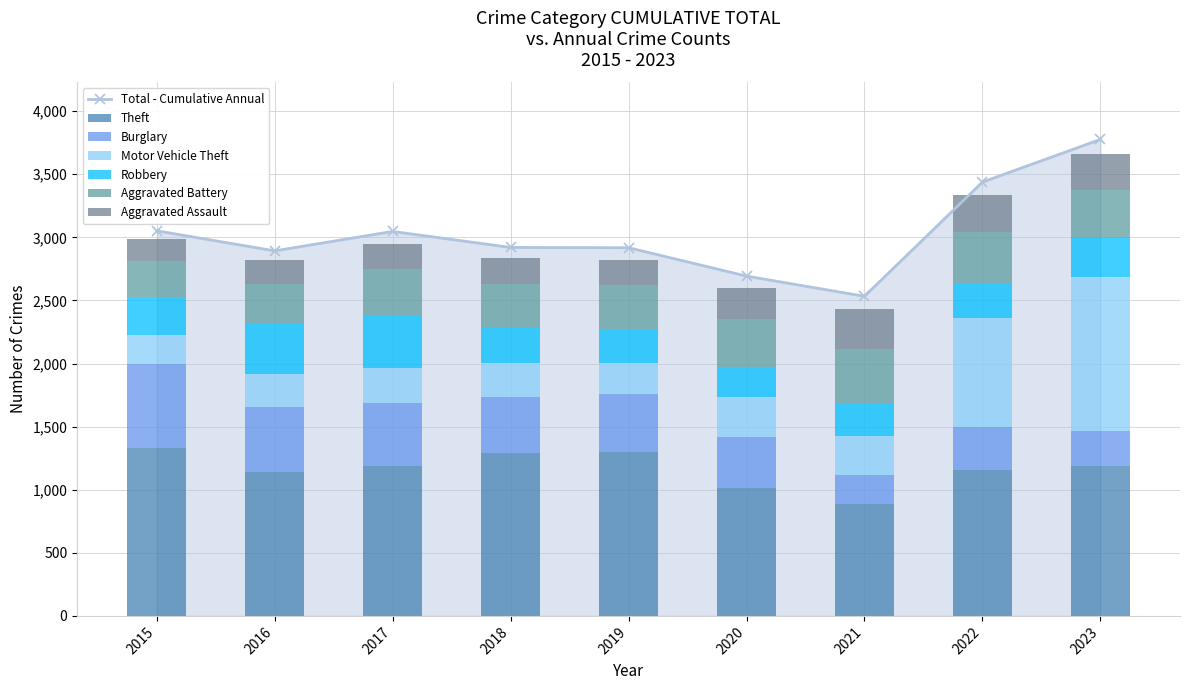

How many values in the Theft series are below 1190?

4